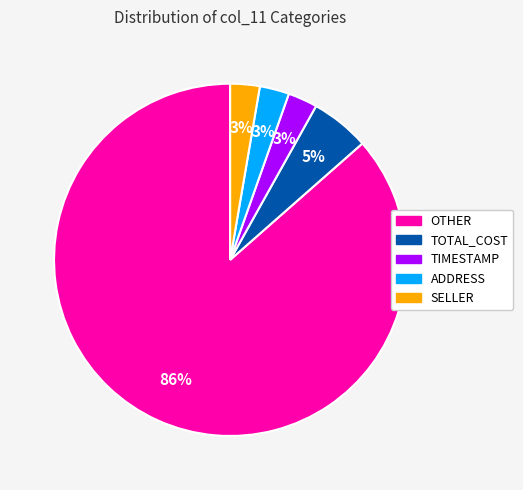

Is there any slice that represents more than half of the pie?

Yes